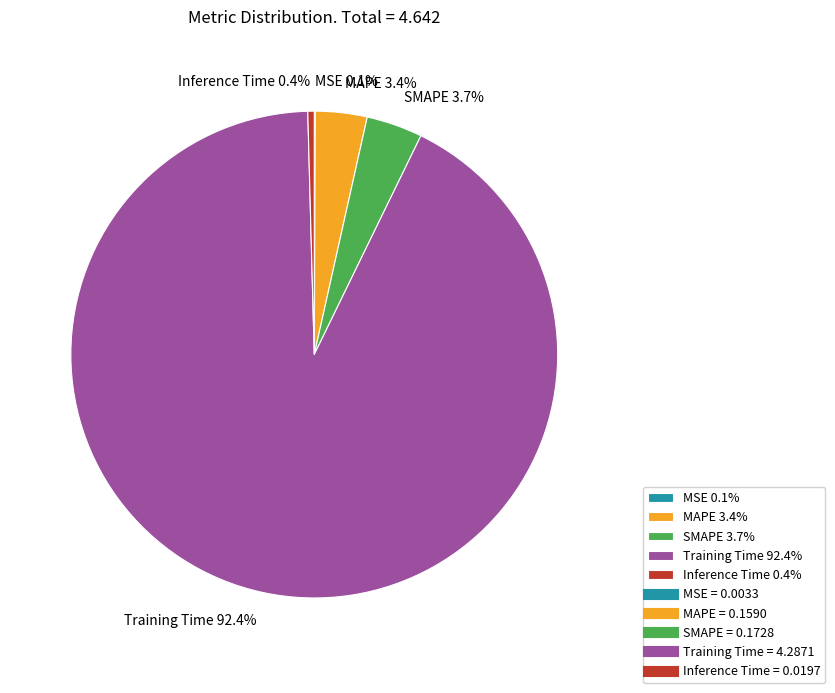

Which category accounts for the majority?

Training Time